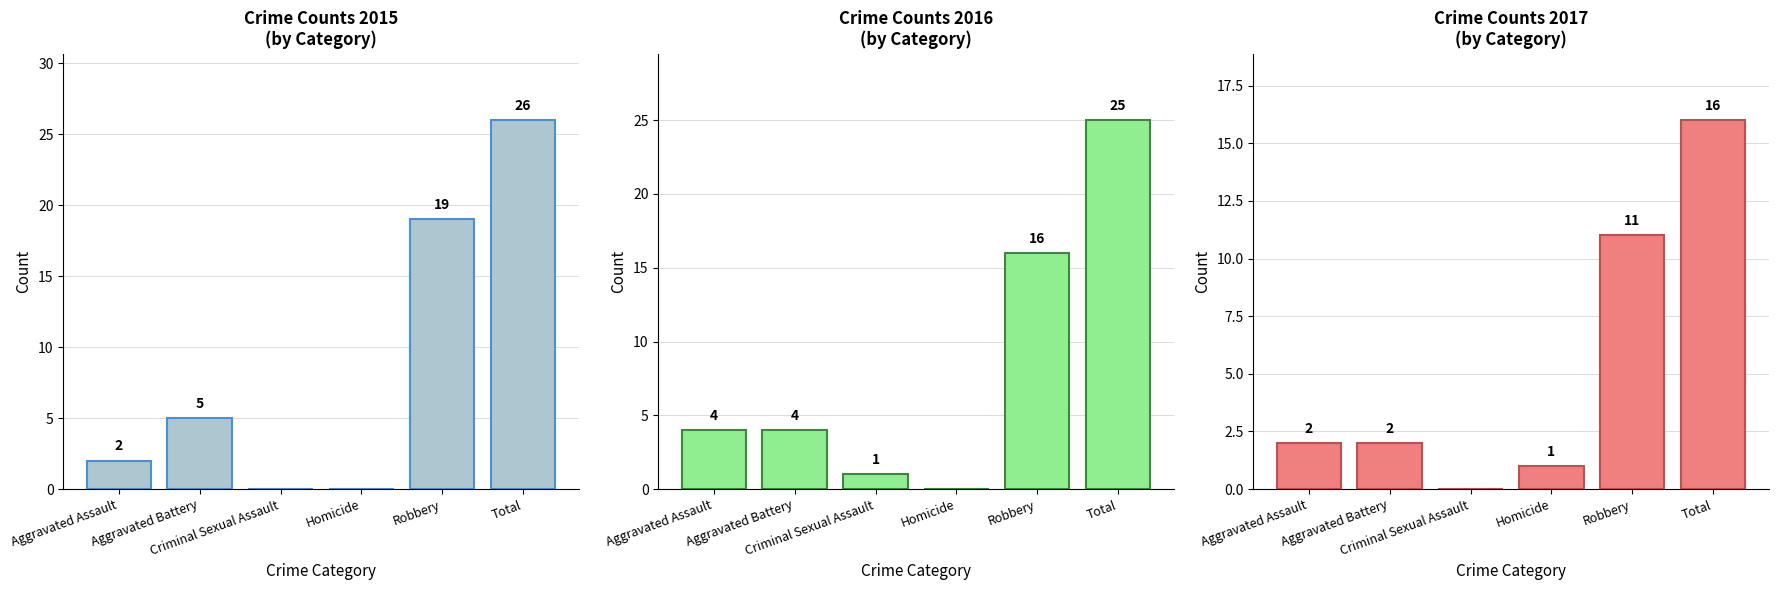

True or false: 2017 has a value of 11 at Robbery.

True